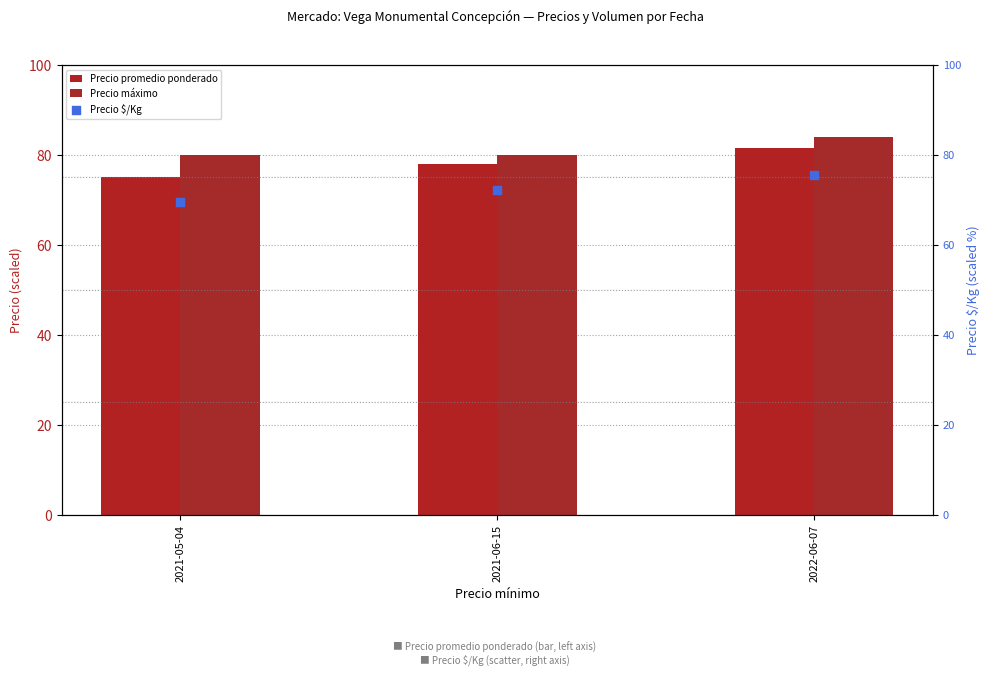

What is the total value across all series at 2021-06-15?

230.2